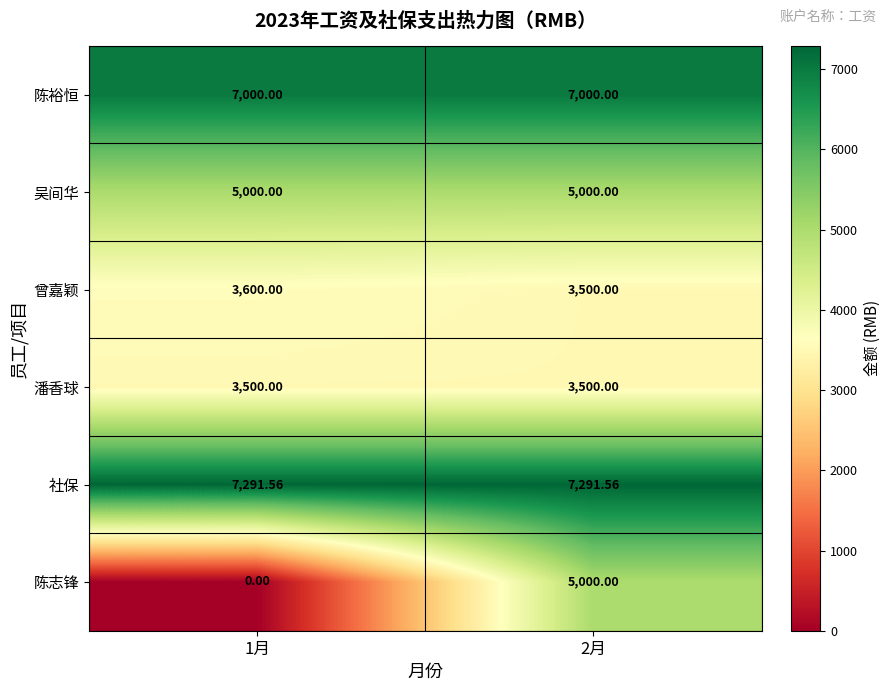

How many data points does each series have?

2